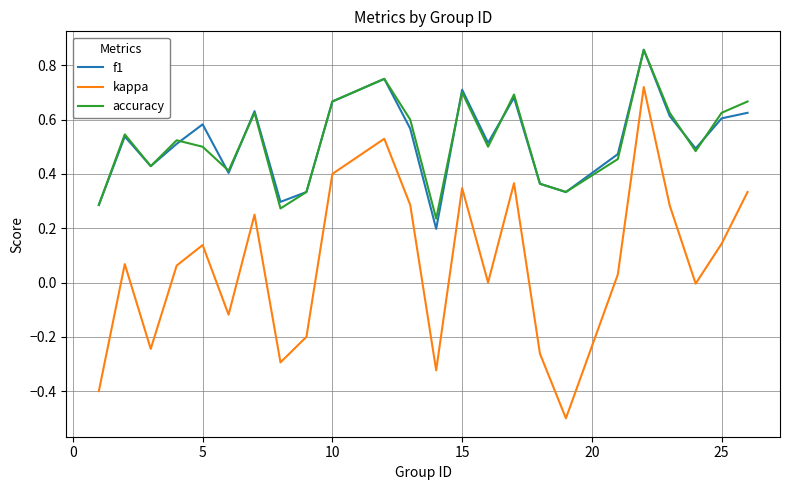

True or false: f1 and kappa intersect in this chart.

False